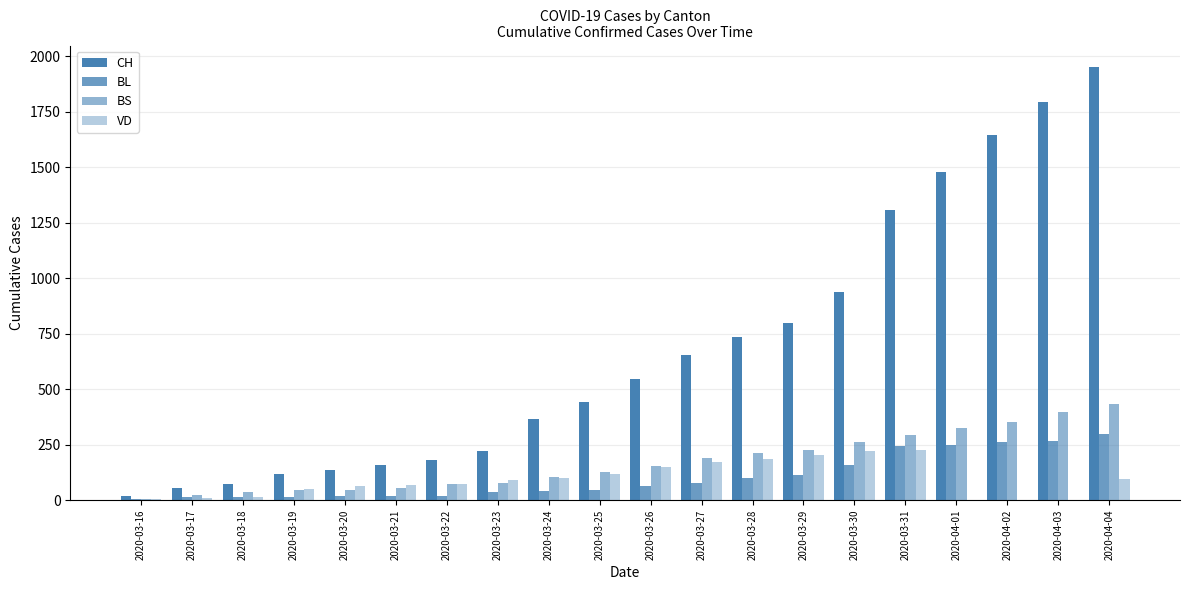

The value of VD at 2020-03-18 is 16. True or false?

True